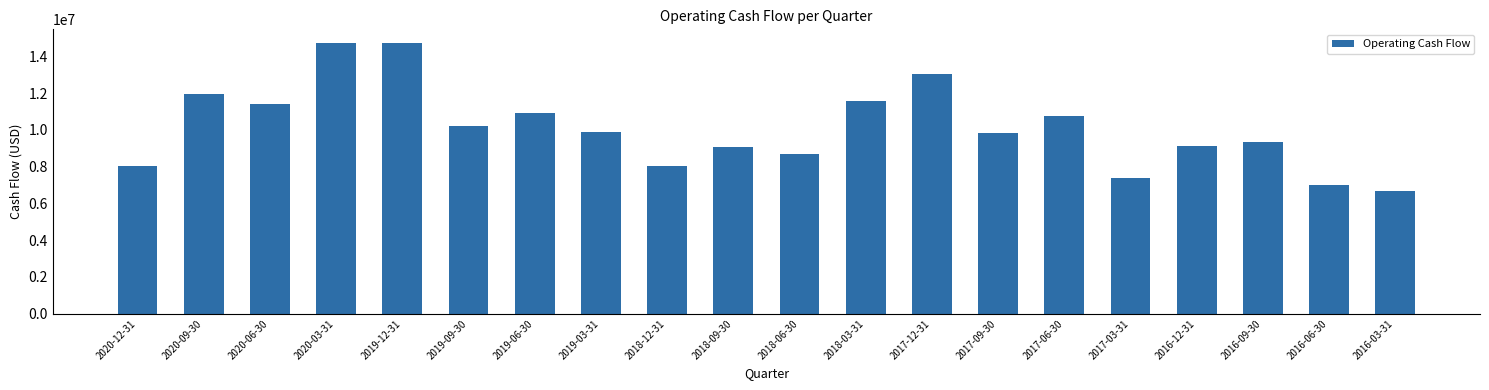

Where does the data first go above 9909000?

2020-09-30